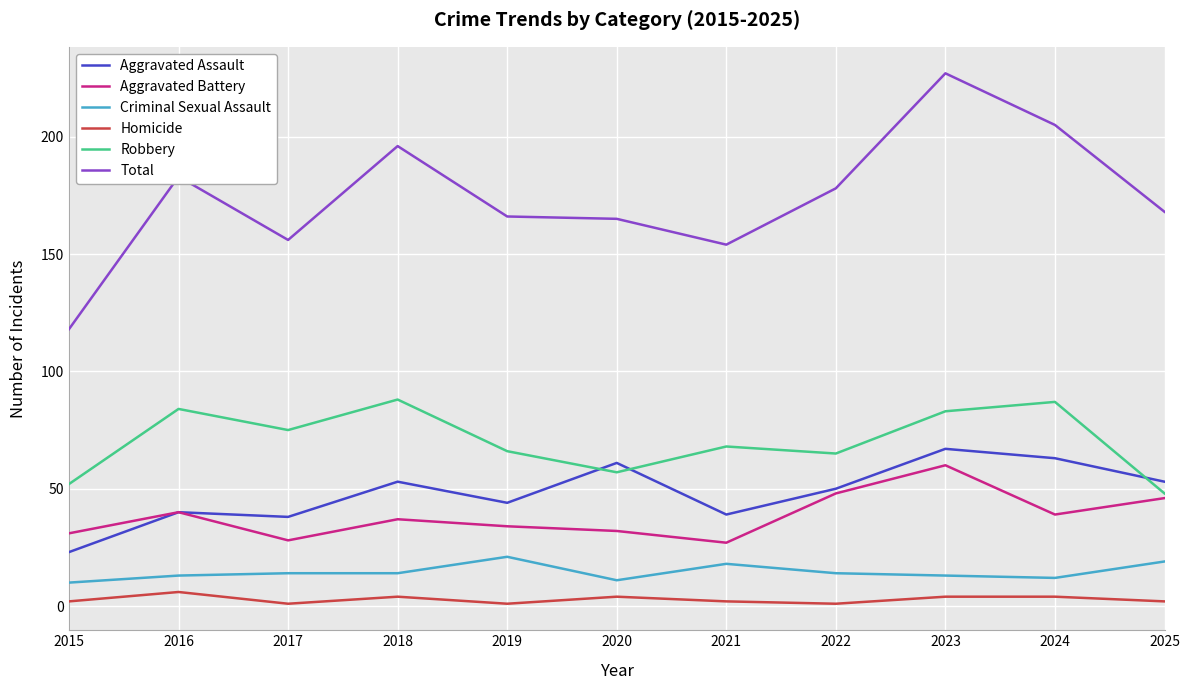

True or false: Aggravated Assault and Criminal Sexual Assault intersect in this chart.

False